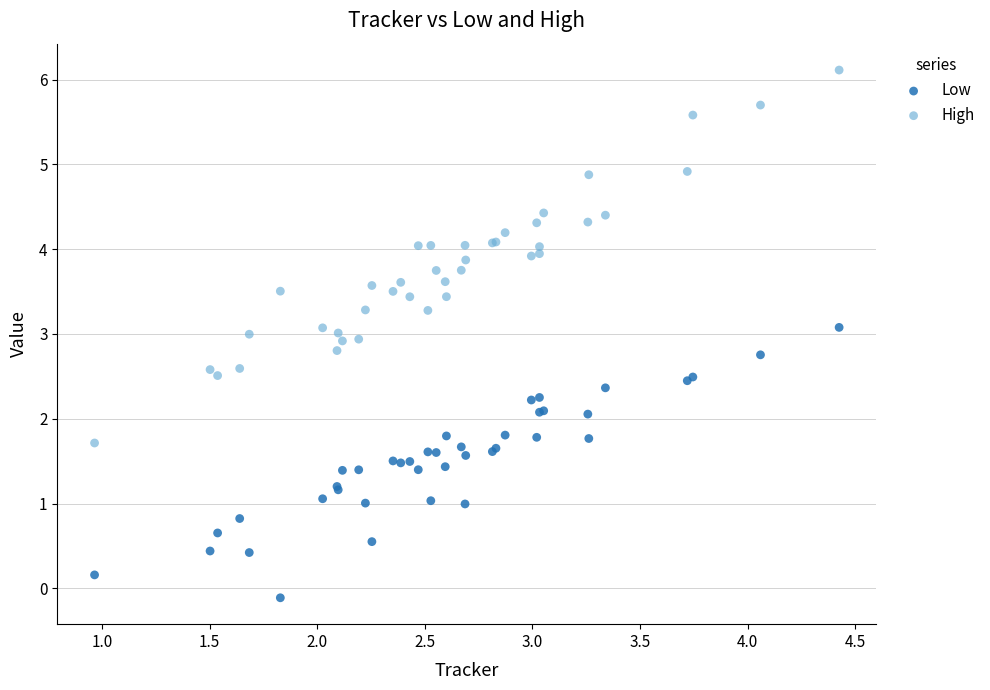

What is the X range (max minus min) for the scatter plot?

3.5